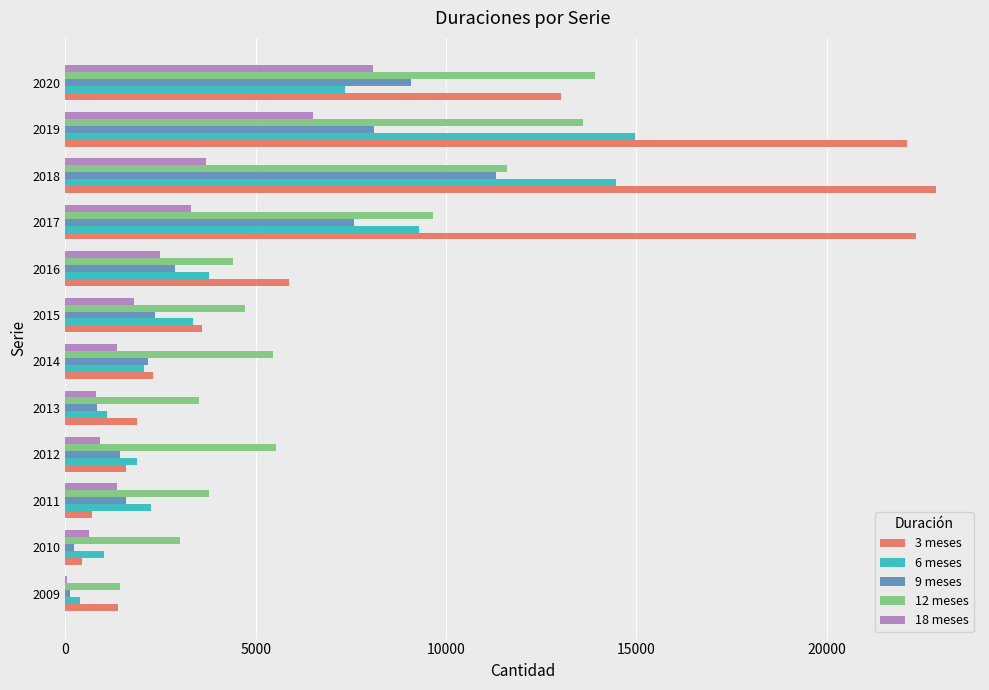

True or false: 9 meses has a value of 2174 at 2014.

True